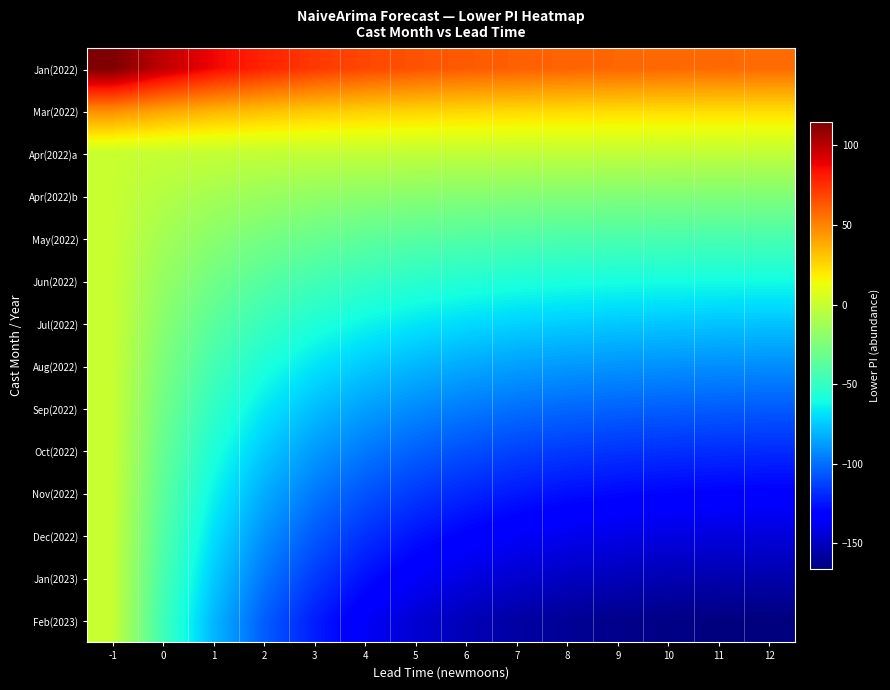

Reading left to right, extract all data points from this chart.

Jan(2022): -1=114.7	0=98.8	1=87.2	2=78.6	3=72.4	4=67.9	5=64.7	6=62.3	7=60.7	8=59.5	9=58.7	10=58.1	11=57.8	12=57.5
Mar(2022): -1=47.1	0=40.6	1=35.8	2=32.3	3=29.7	4=27.9	5=26.5	6=25.6	7=24.9	8=24.4	9=24.1	10=23.9	11=23.7	12=23.6
Apr(2022)a: -1=0.0	0=-0.7	1=-1.2	2=-1.5	3=-1.8	4=-2.0	5=-2.1	6=-2.2	7=-2.3	8=-2.3	9=-2.4	10=-2.4	11=-2.4	12=-2.4
Apr(2022)b: -1=0.0	0=-6.7	1=-11.7	2=-15.3	3=-17.9	4=-19.8	5=-21.2	6=-22.2	7=-22.9	8=-23.4	9=-23.7	10=-24.0	11=-24.1	12=-24.2
May(2022): -1=0.0	0=-12.1	1=-20.9	2=-27.4	3=-32.1	4=-35.5	5=-38.0	6=-39.8	7=-41.0	8=-41.9	9=-42.5	10=-43.0	11=-43.3	12=-43.4
Jun(2022): -1=0.0	0=-16.9	1=-29.3	2=-38.4	3=-45.0	4=-49.8	5=-53.2	6=-55.7	7=-57.5	8=-58.7	9=-59.6	10=-60.2	11=-60.6	12=-60.8
Jul(2022): -1=0.0	0=-21.3	1=-37.0	2=-48.4	3=-56.8	4=-62.8	5=-67.2	6=-70.3	7=-72.6	8=-74.1	9=-75.2	10=-76.0	11=-76.5	12=-76.8
Aug(2022): -1=0.0	0=-25.4	1=-44.1	2=-57.8	3=-67.8	4=-75.0	5=-80.2	6=-83.9	7=-86.6	8=-88.5	9=-89.8	10=-90.7	11=-91.3	12=-91.7
Sep(2022): -1=0.0	0=-29.3	1=-50.9	2=-66.6	3=-78.1	4=-86.4	5=-92.4	6=-96.7	7=-99.8	8=-102.0	9=-103.5	10=-104.5	11=-105.2	12=-105.6
Oct(2022): -1=0.0	0=-33.0	1=-57.2	2=-75.0	3=-87.9	4=-97.2	5=-104.0	6=-108.8	7=-112.3	8=-114.7	9=-116.4	10=-117.6	11=-118.3	12=-118.9
Nov(2022): -1=0.0	0=-36.5	1=-63.3	2=-82.9	3=-97.2	4=-107.5	5=-115.0	6=-120.3	7=-124.1	8=-126.8	9=-128.7	10=-130.0	11=-130.9	12=-131.4
Dec(2022): -1=0.0	0=-39.8	1=-69.1	2=-90.5	3=-106.0	4=-117.3	5=-125.5	6=-131.3	7=-135.5	8=-138.4	9=-140.5	10=-141.9	11=-142.8	12=-143.4
Jan(2023): -1=0.0	0=-43.0	1=-74.6	2=-97.7	3=-114.6	4=-126.8	5=-135.6	6=-141.9	7=-146.4	8=-149.5	9=-151.7	10=-153.3	11=-154.3	12=-155.0
Feb(2023): -1=0.0	0=-46.1	1=-79.9	2=-104.7	3=-122.7	4=-135.8	5=-145.3	6=-152.0	7=-156.8	8=-160.2	9=-162.6	10=-164.2	11=-165.3	12=-166.0